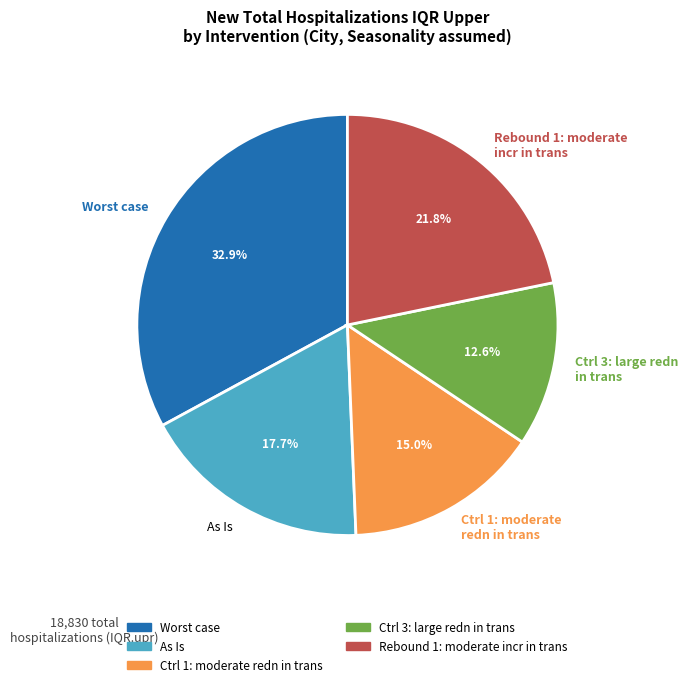

Approximately how many times larger is the value at Worst case compared to Rebound 1: moderate incr in trans?

1.5